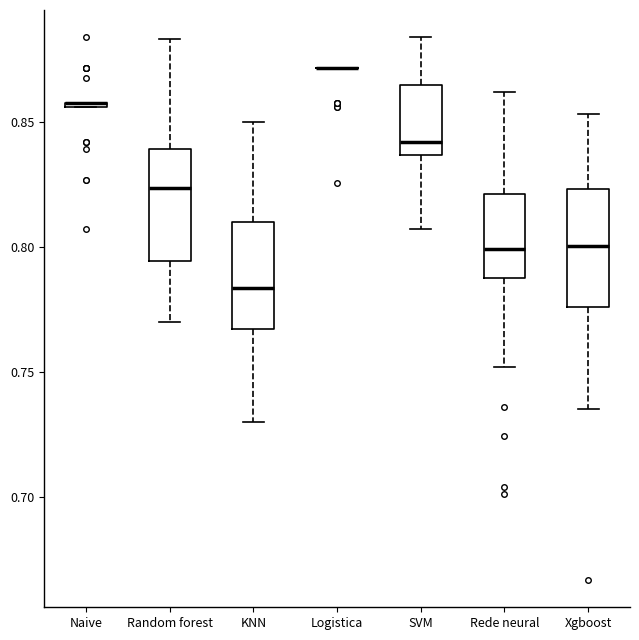

Reading left to right, read every box against the y-axis: the position of its median line, the range the box covers, and the ends of its whiskers. The values are not printed on the chart, so give them approximately, as read against the axis.

Naive: box collapsed to a line at 0.855, whiskers 0.855 to 0.855
Random forest: median 0.825, box 0.795 to 0.840, whiskers 0.770 to 0.885
KNN: median 0.785, box 0.765 to 0.810, whiskers 0.730 to 0.850
Logistica: box collapsed to a line at 0.870, whiskers 0.870 to 0.870
SVM: median 0.840, box 0.835 to 0.865, whiskers 0.805 to 0.885
Rede neural: median 0.800, box 0.785 to 0.820, whiskers 0.750 to 0.860
Xgboost: median 0.800, box 0.775 to 0.825, whiskers 0.735 to 0.855